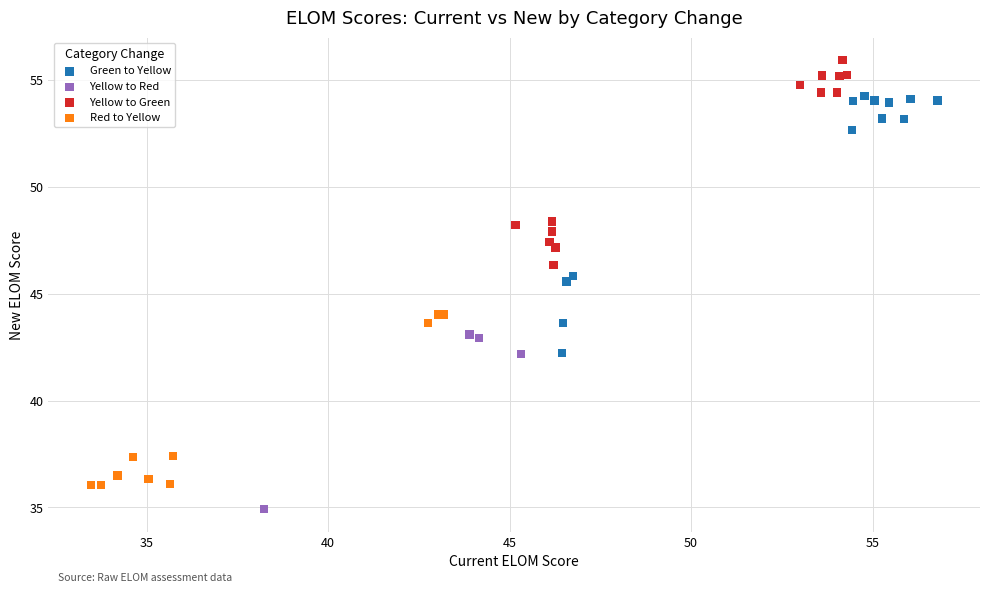

Which series contains the lowest Y value?

Yellow to Red